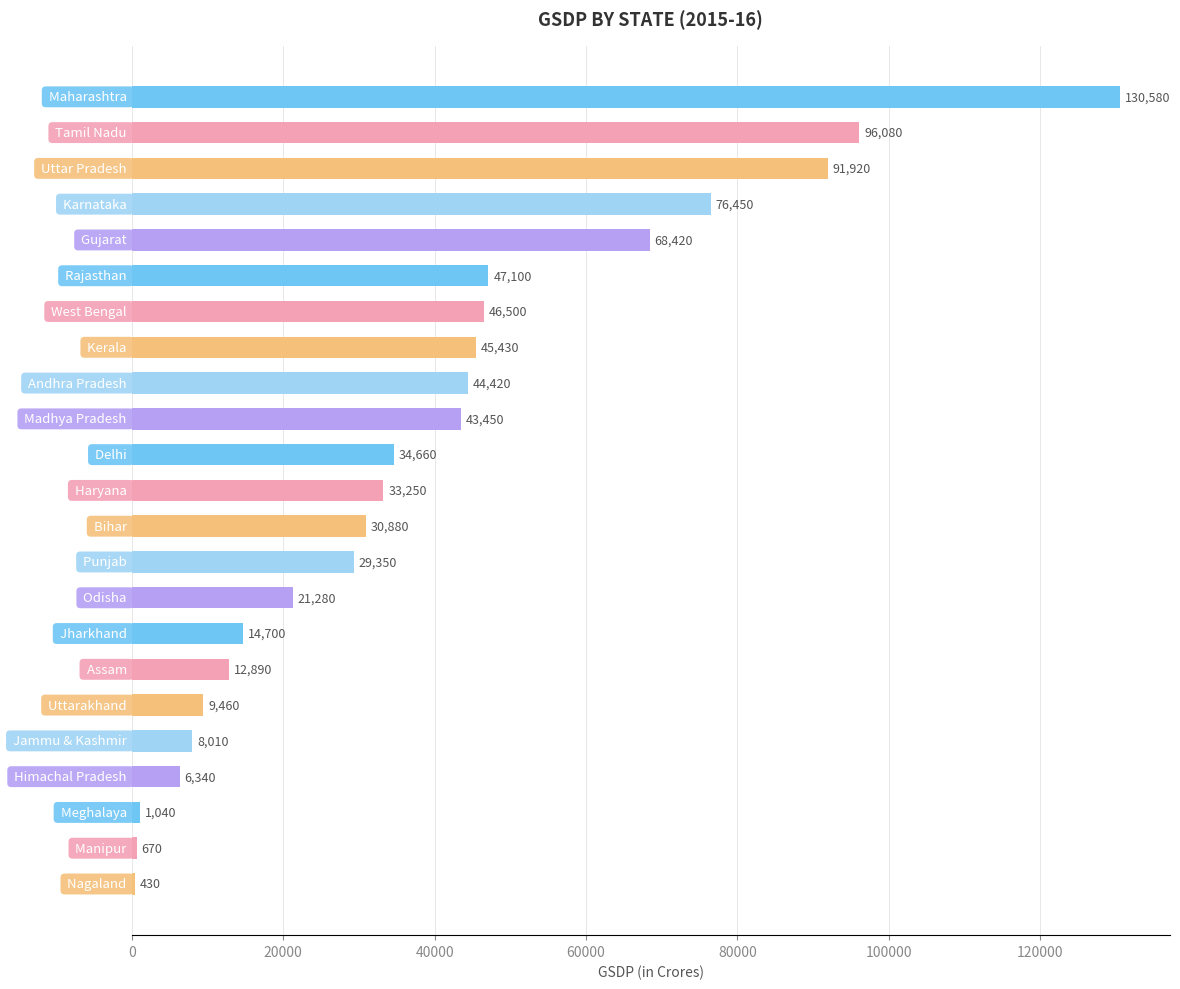

What is the difference between the maximum and minimum values?

130150